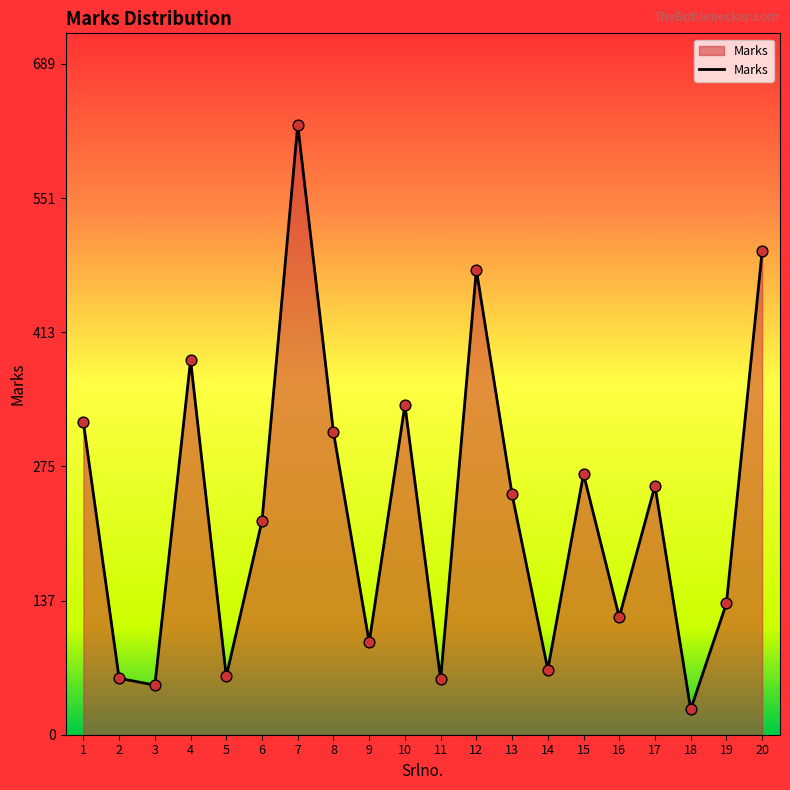

What is the ratio of the value at 10 to the value at 13?

1.4